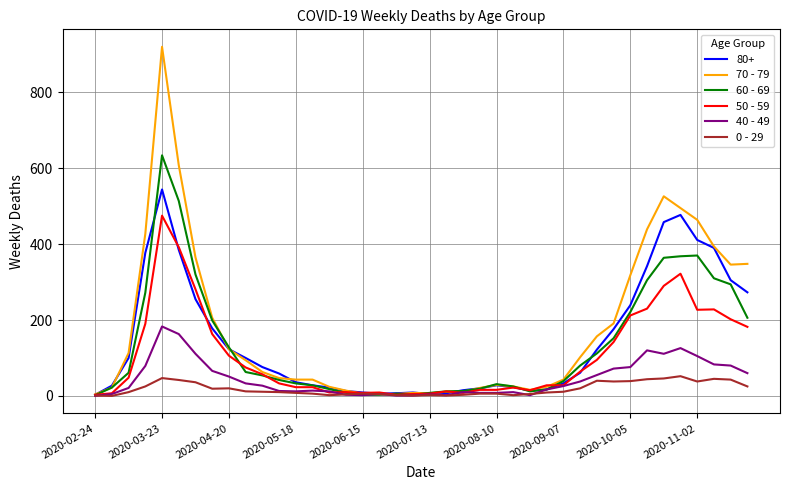

How many values in the 60 - 69 series are below 54?

20